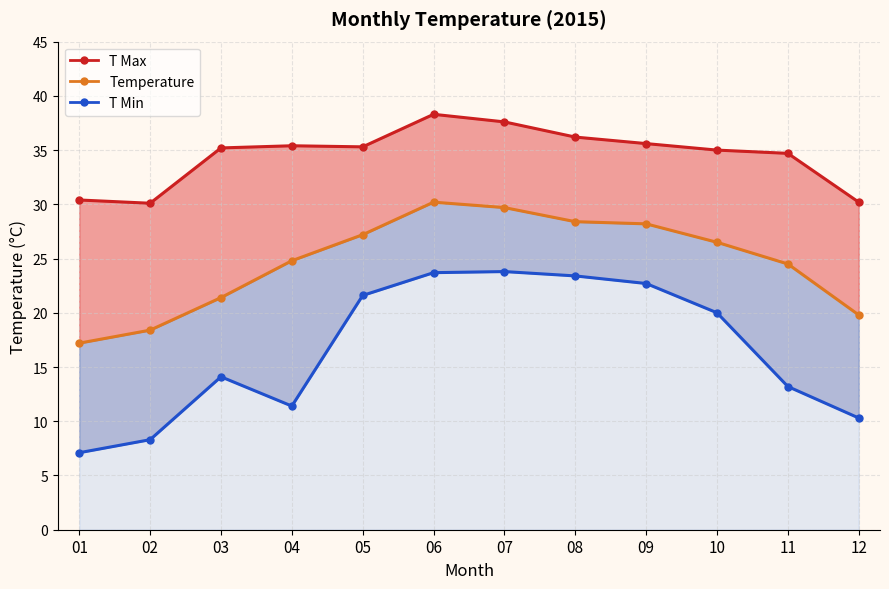

What is the difference between the Temperature values at 06 and 05?

3.0